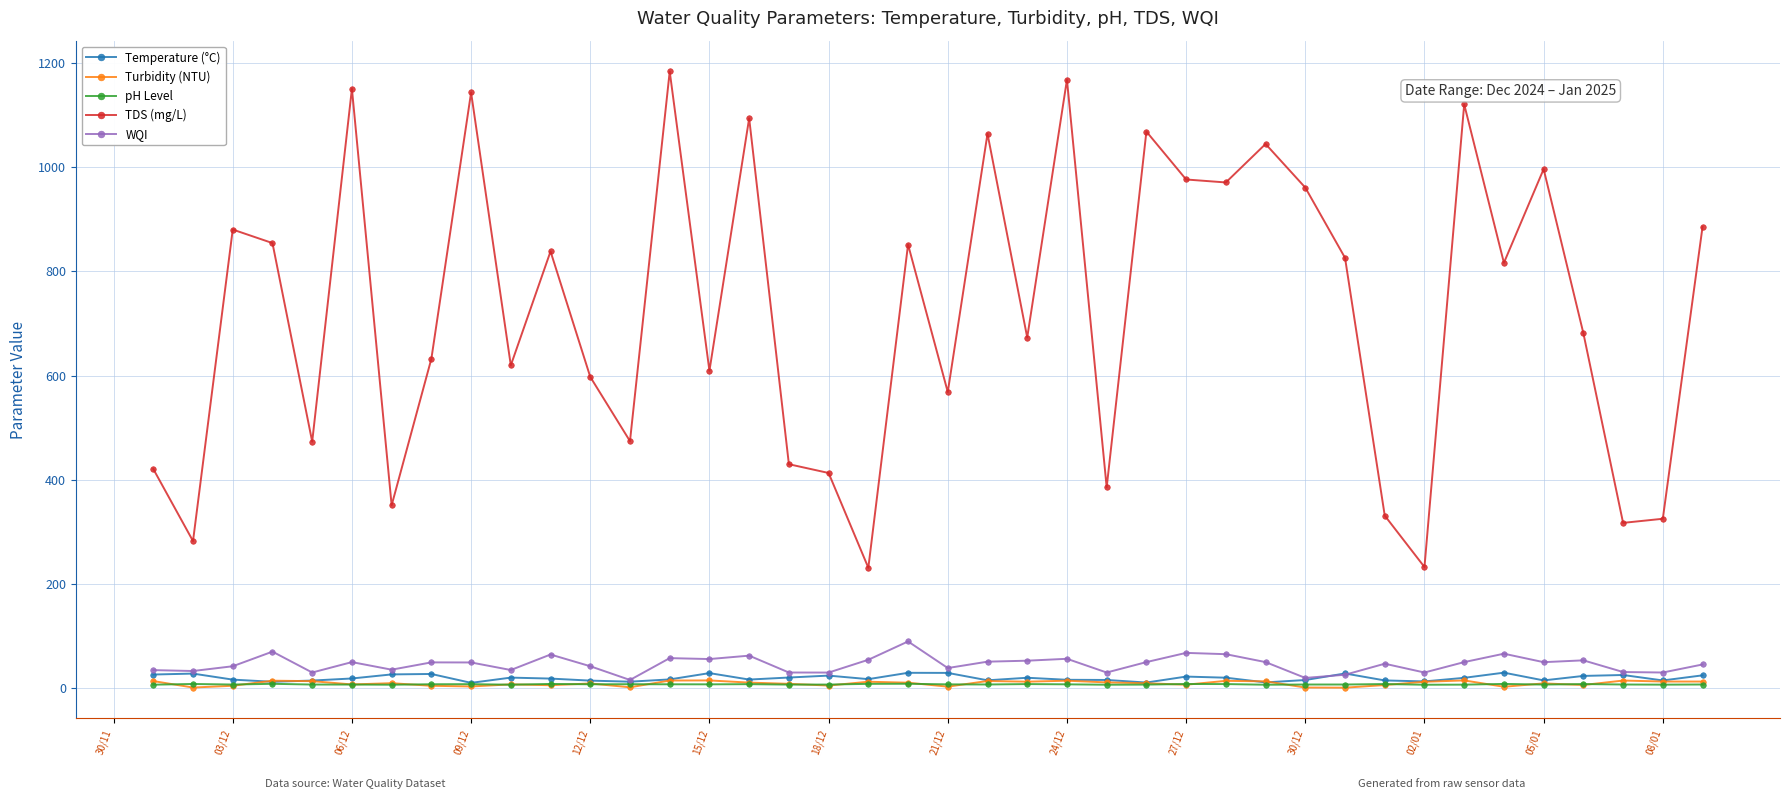

What is the highest value of the Temperature (°C) series?

29.7